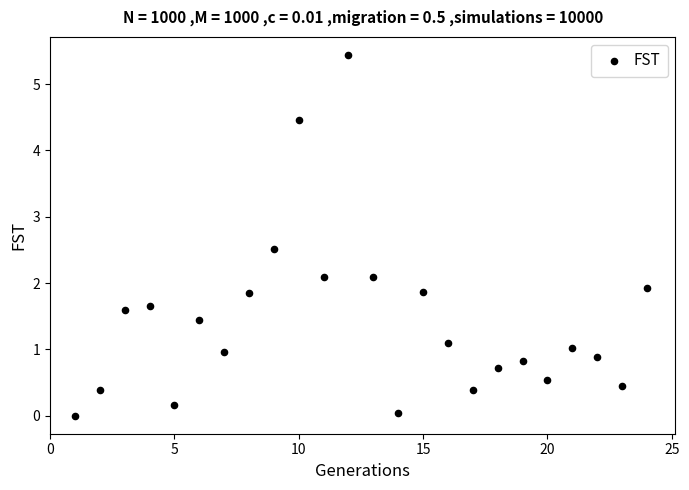

What is the range of Y values (max minus min)?

5.4